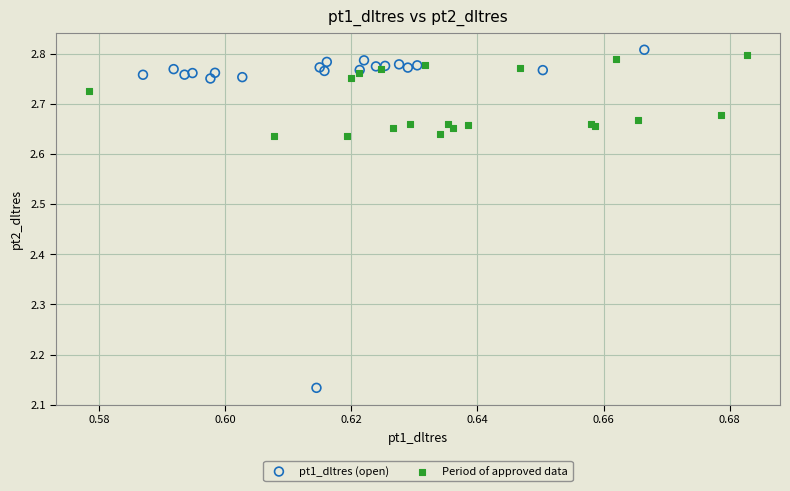

Which series has the widest spread of Y values?

pt1_dltres (open)